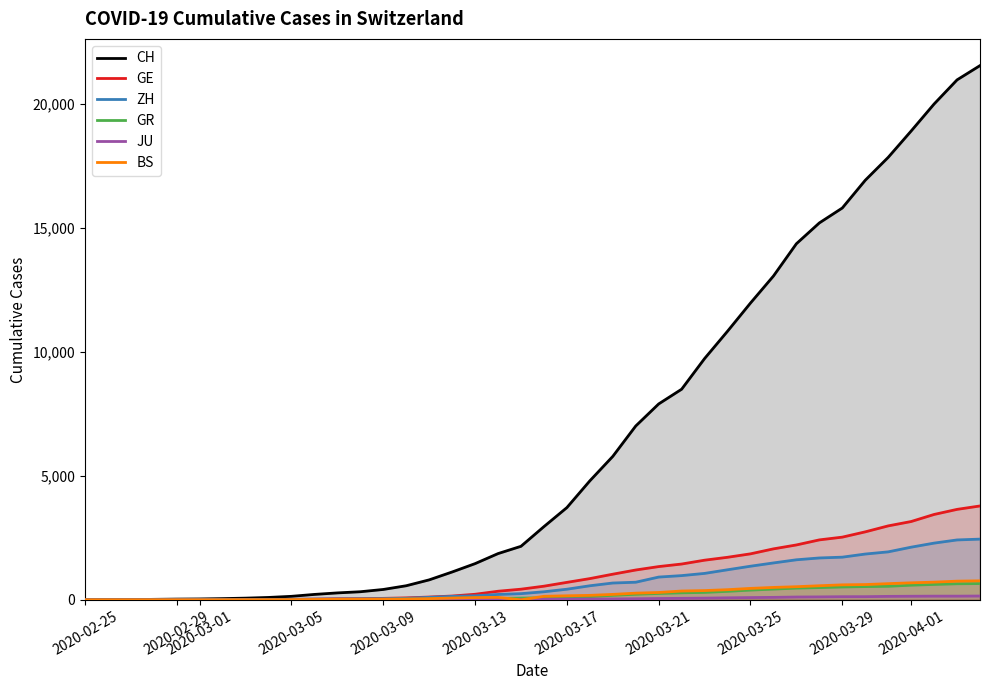

Which series has the largest total across all categories?

CH